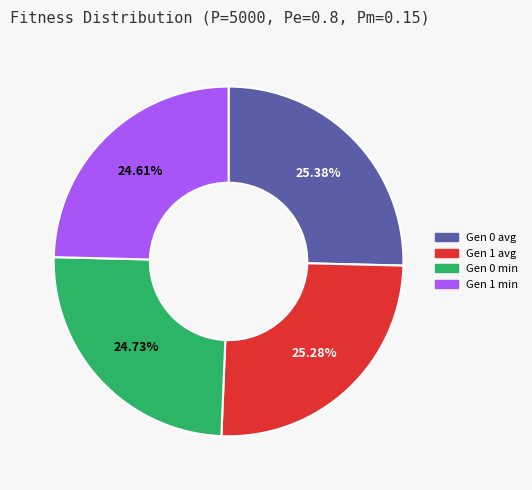

To the nearest percent, what is the average slice percentage?

25%